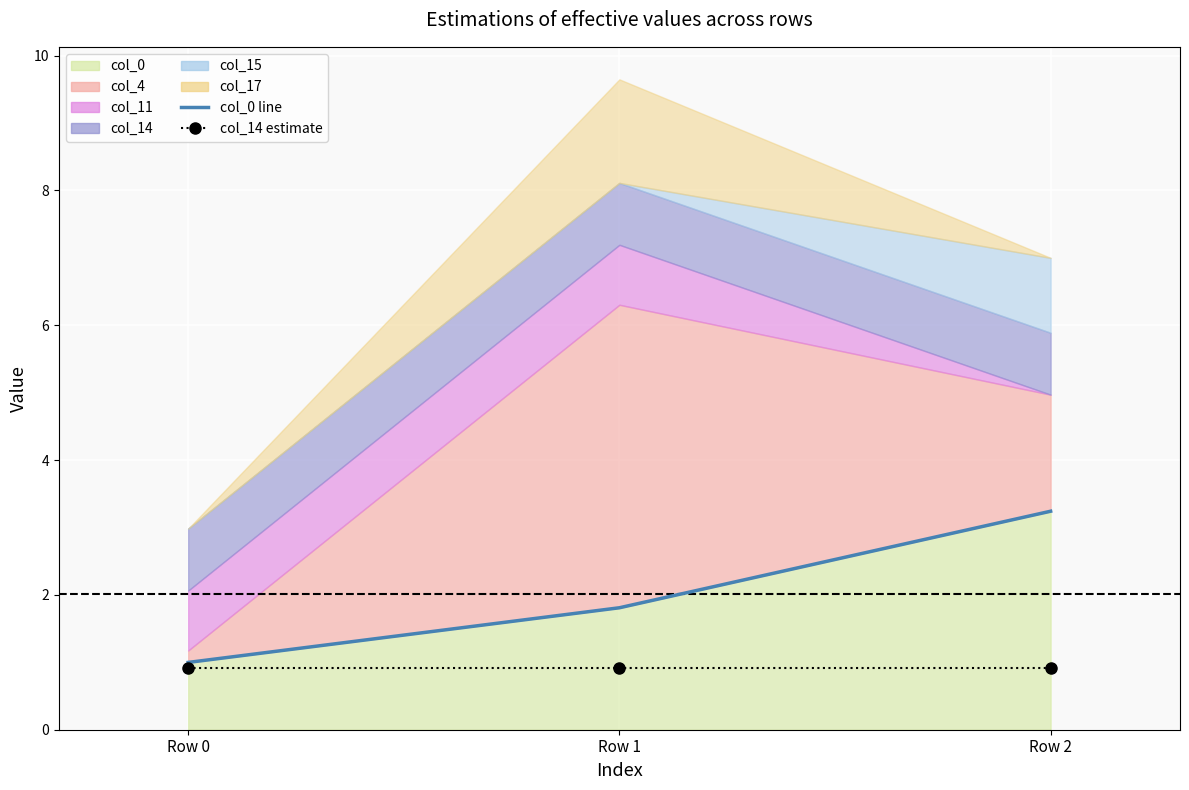

The value of col_0 line at Row 2 is 4.8. True or false?

False